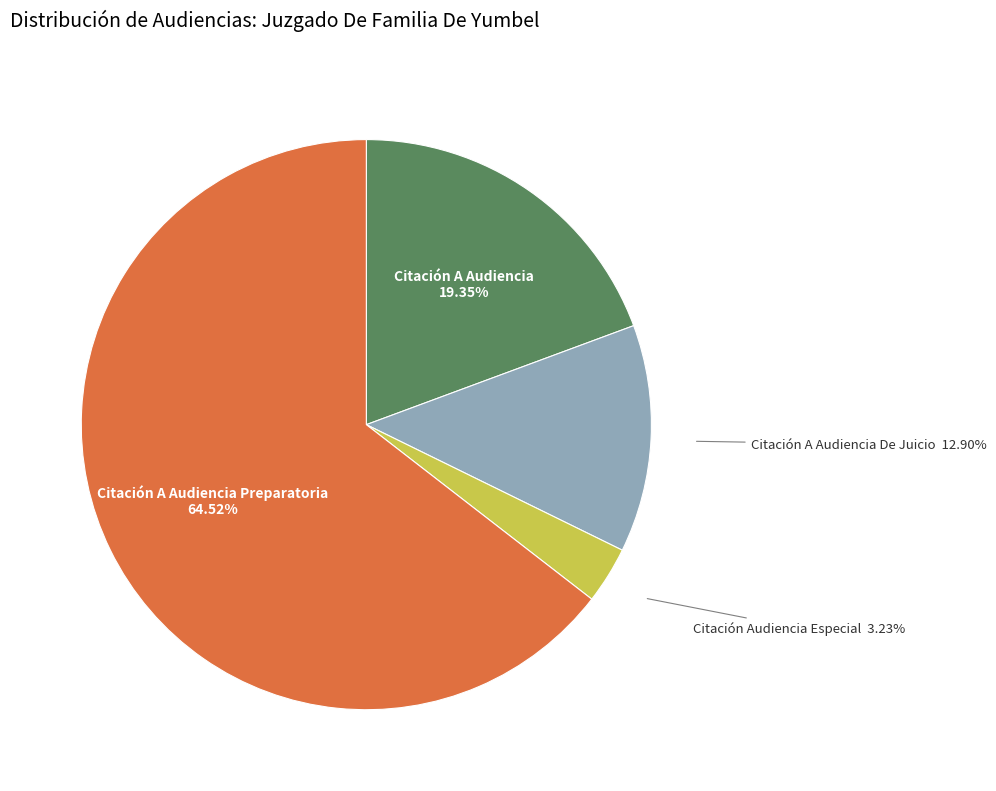

Is there any slice that represents more than half of the pie?

Yes